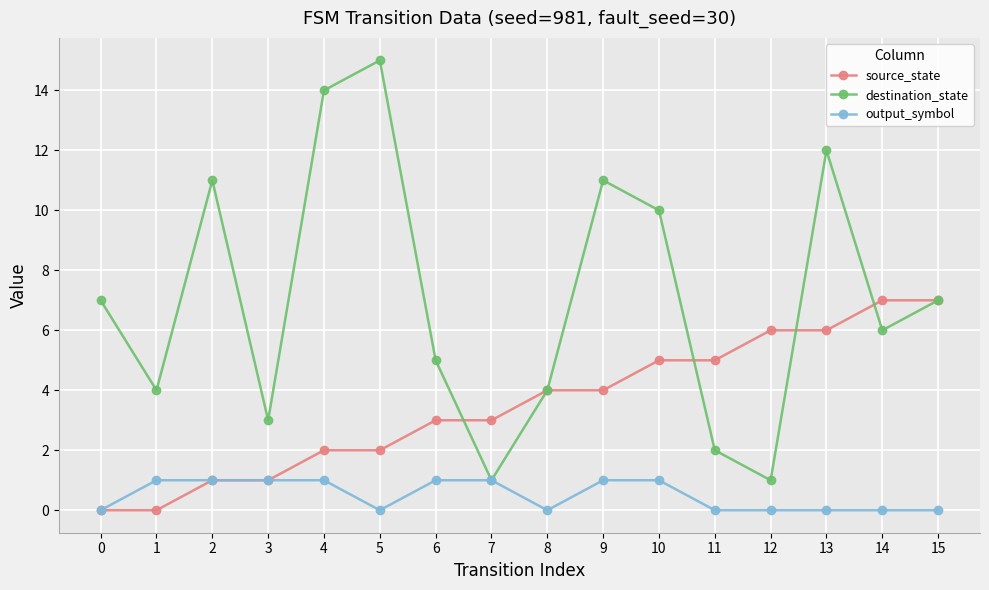

Which category has the highest value across all series?

5